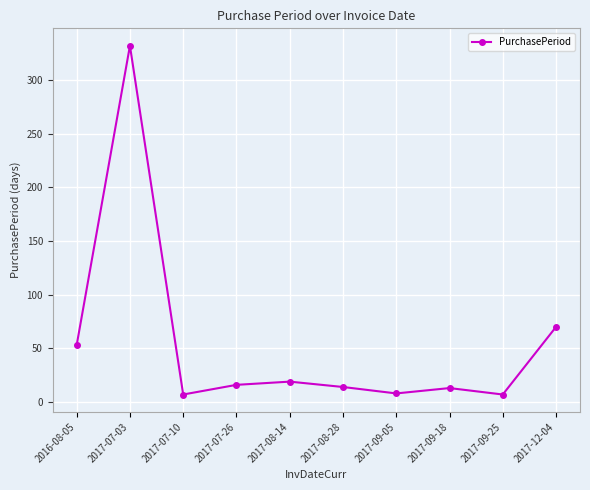

What is the difference between the maximum and minimum values?

325